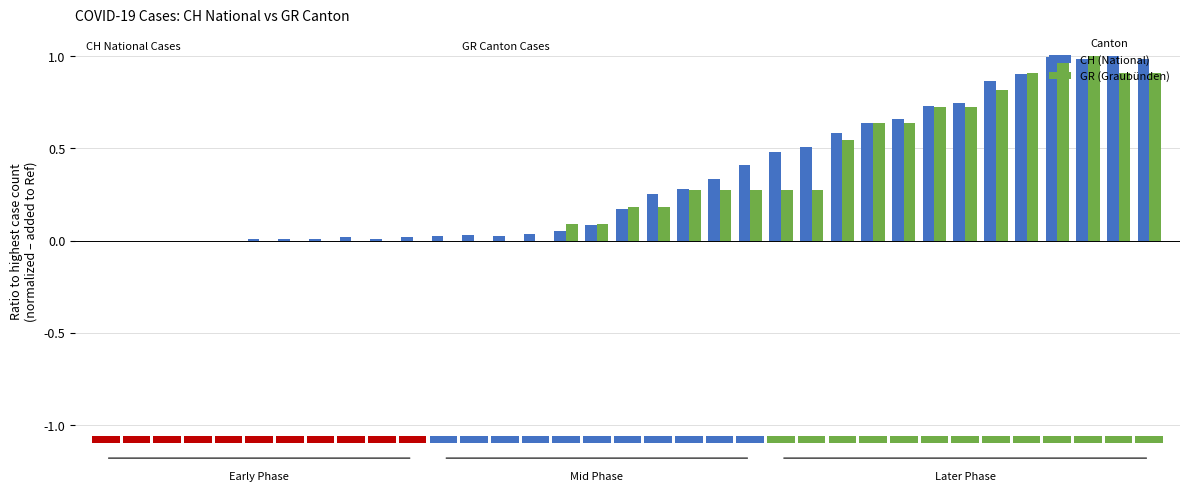

What is the maximum value for GR (Graubünden)?

1.0